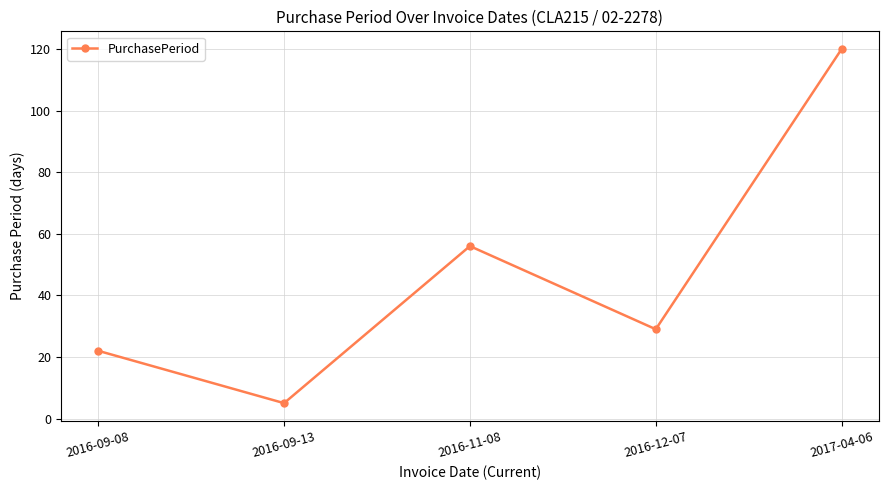

What is the sum of the values at 2016-12-07 and 2016-09-13?

34